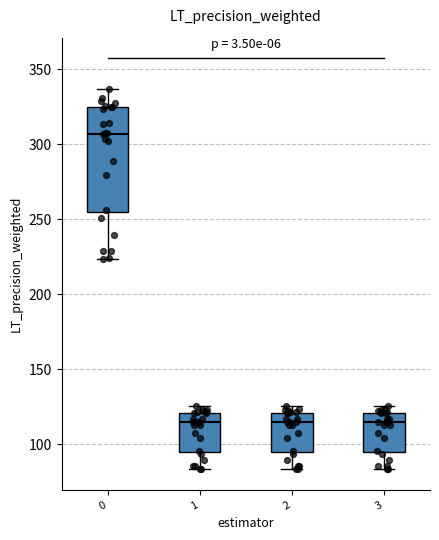

Reading left to right, transcribe this box plot: for each box, give where its median line is, the range the box spans, and where its two whiskers end, as read against the y-axis. The values are not printed on the chart, so give them approximately, as read against the axis.

0: median 305, box 255 to 325, whiskers 225 to 335
1: median 115, box 95 to 120, whiskers 85 to 125
2: median 115, box 95 to 120, whiskers 85 to 125
3: median 115, box 95 to 120, whiskers 85 to 125